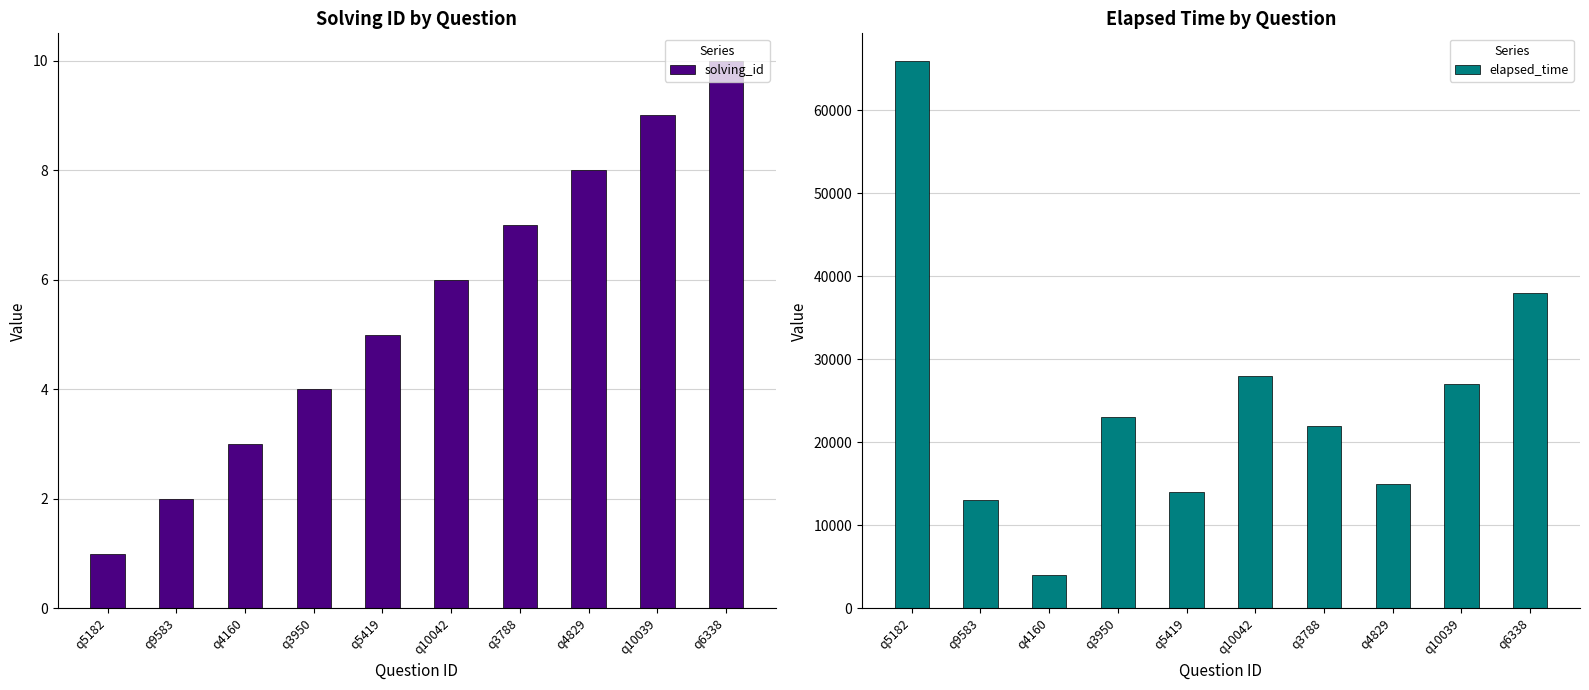

What is the difference between the highest and lowest values at q6338?

37990